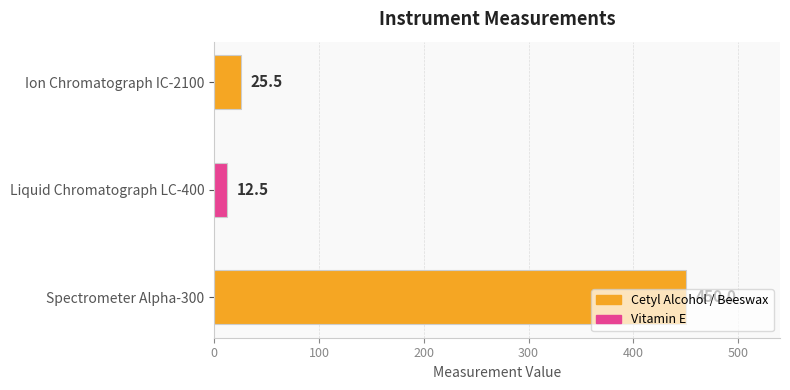

What position from the bottom is Ion Chromatograph IC-2100?

3